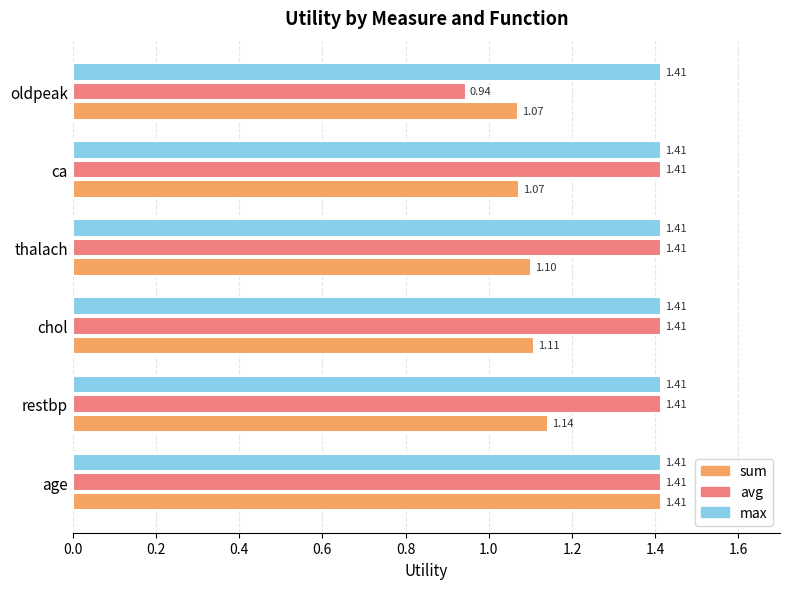

What is the total value across all series at oldpeak?

3.4